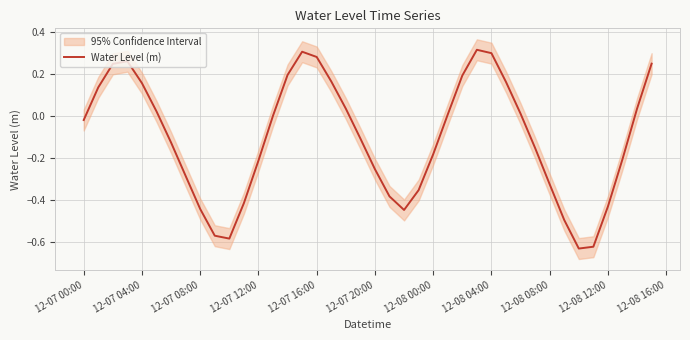

What is the minimum value shown in the chart?

-0.6